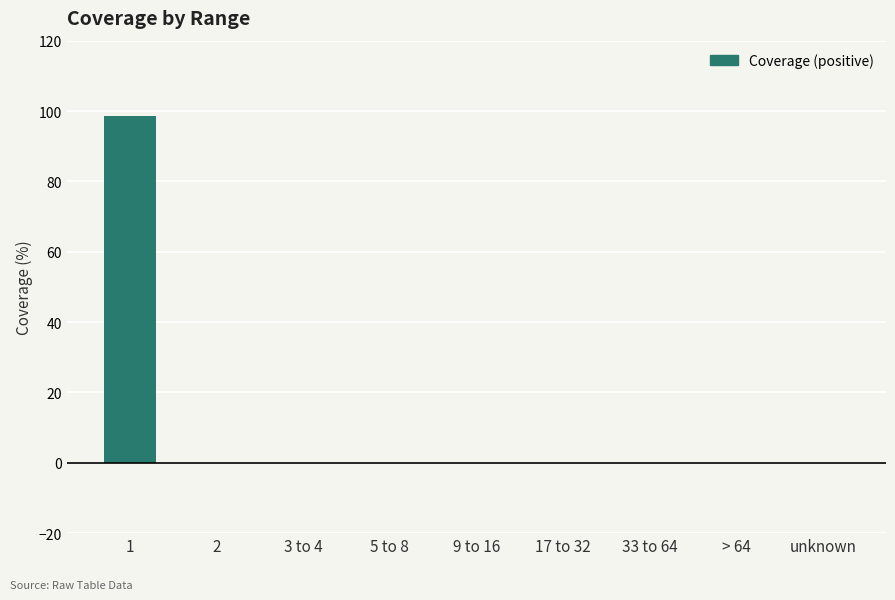

Which has a higher value, 2 or 1?

1